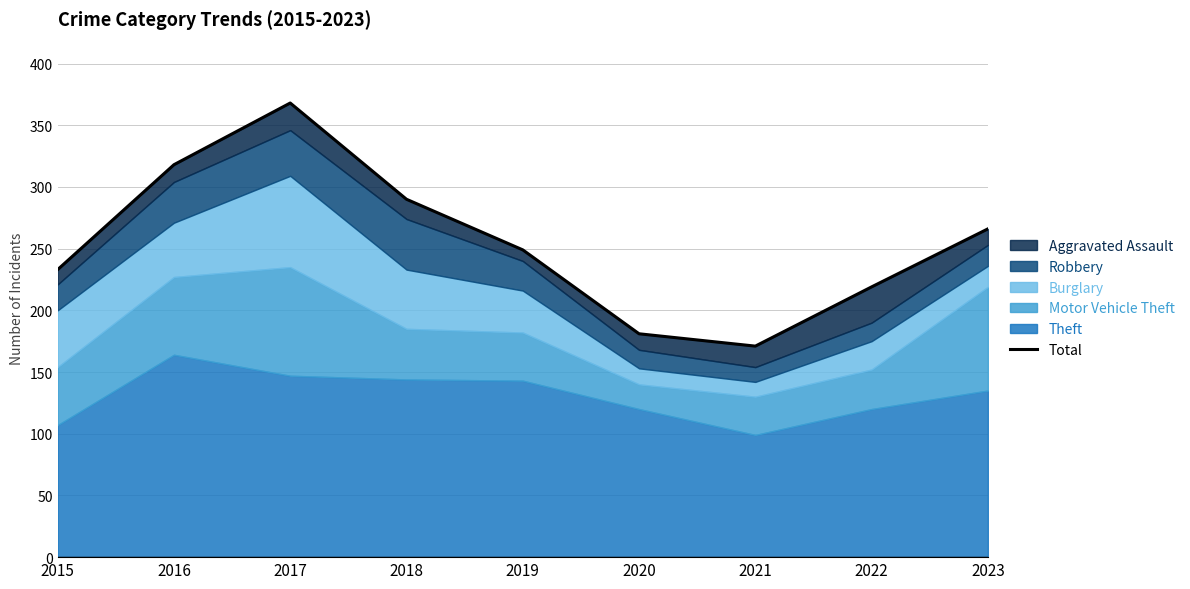

List the labels in order of value, largest first.

2017, 2016, 2018, 2023, 2019, 2015, 2022, 2020, 2021